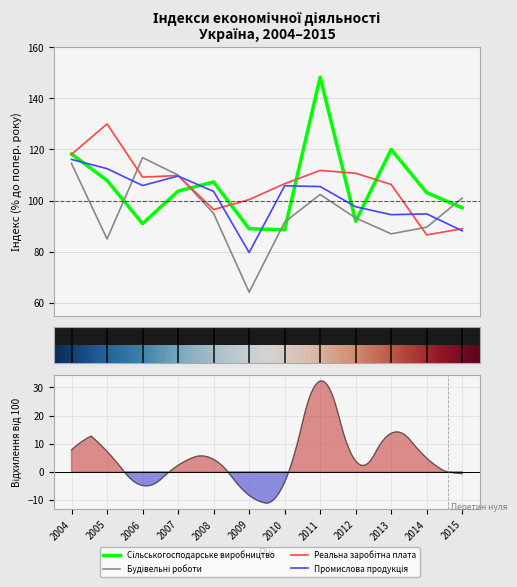

At 2011, list the series in order from largest to smallest.

Індекс обсягу сільськогосподарського виробництва, Індекс реальної заробітної плати, Індекси промислової продукції, Індекси обсягу виконаних будівельних робіт